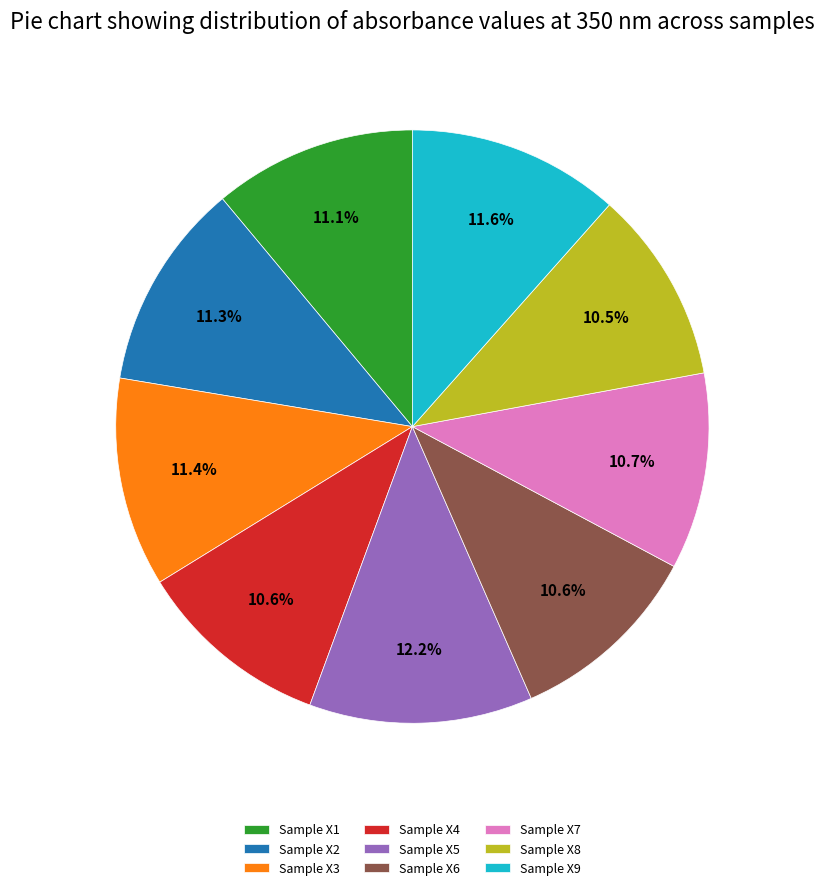

How many segments does this pie chart have?

9